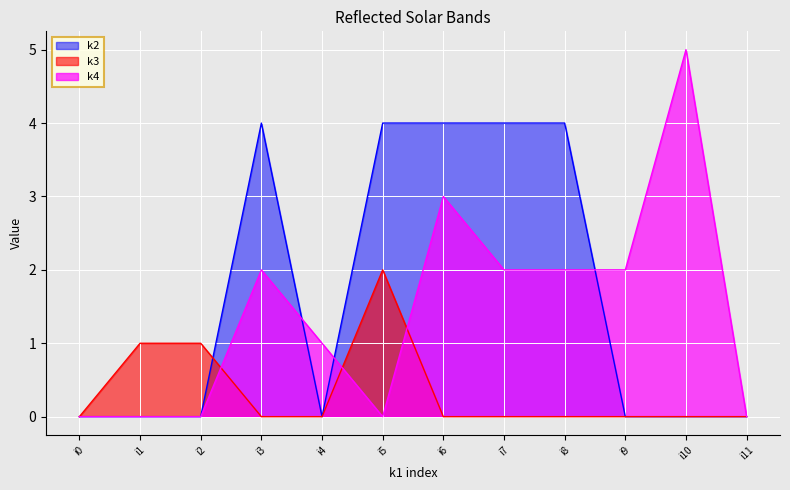

Does the chart display data point markers on the line(s)?

No